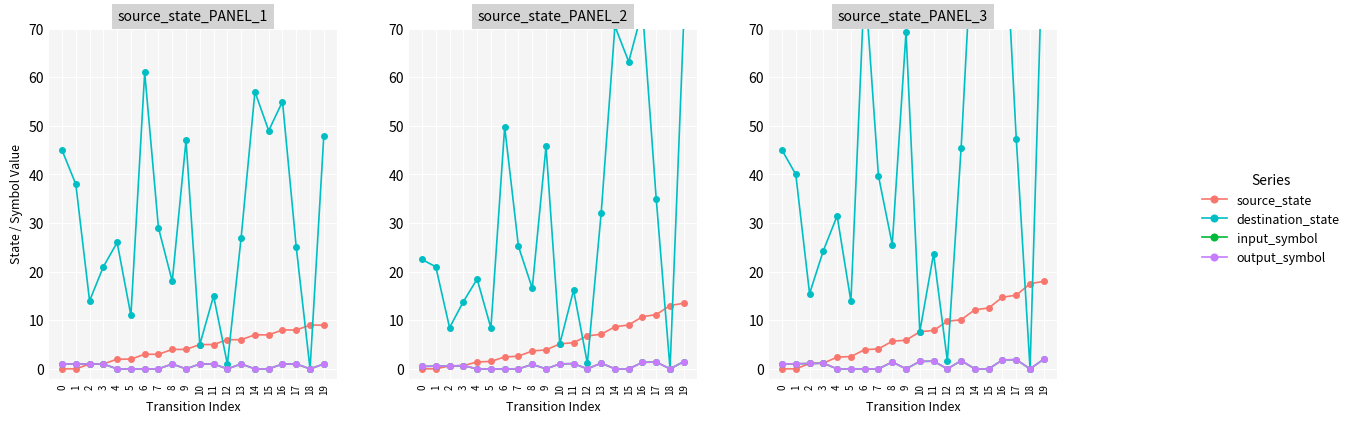

True or false: input_symbol and source_state intersect in this chart.

False